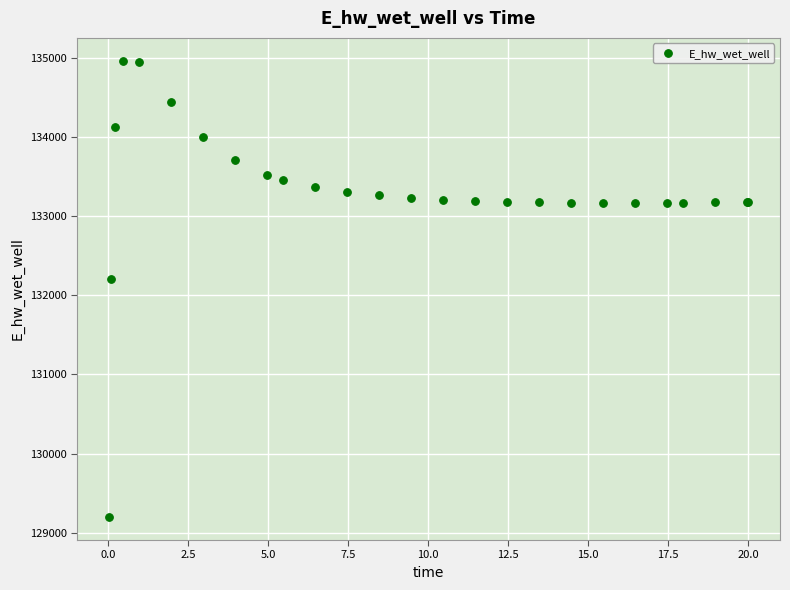

What Y value in the scatter plot is closest to 132080?

132207.0